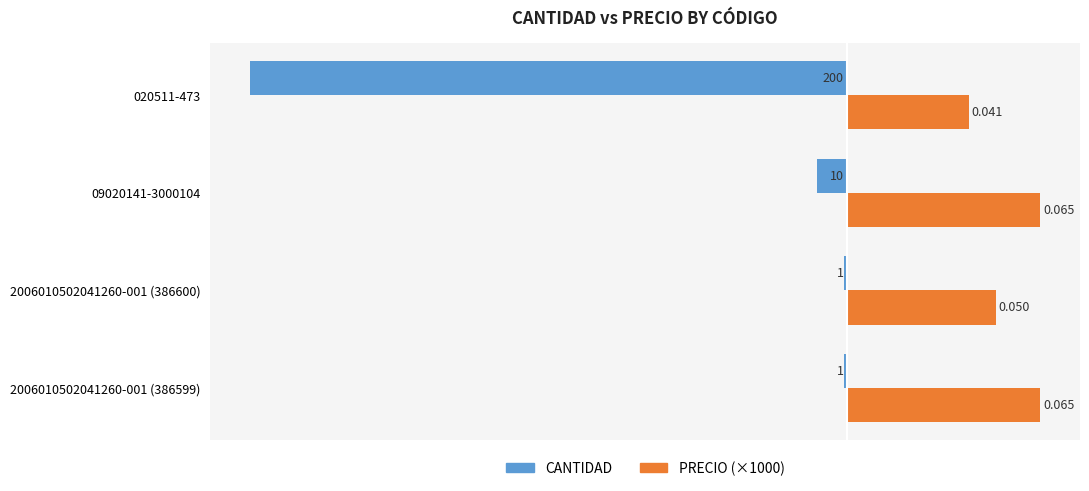

Reading left to right, what are all the values shown in this chart?

CANTIDAD: -1	-1	-10	-200
PRECIO (×1000): 65	50	65	41